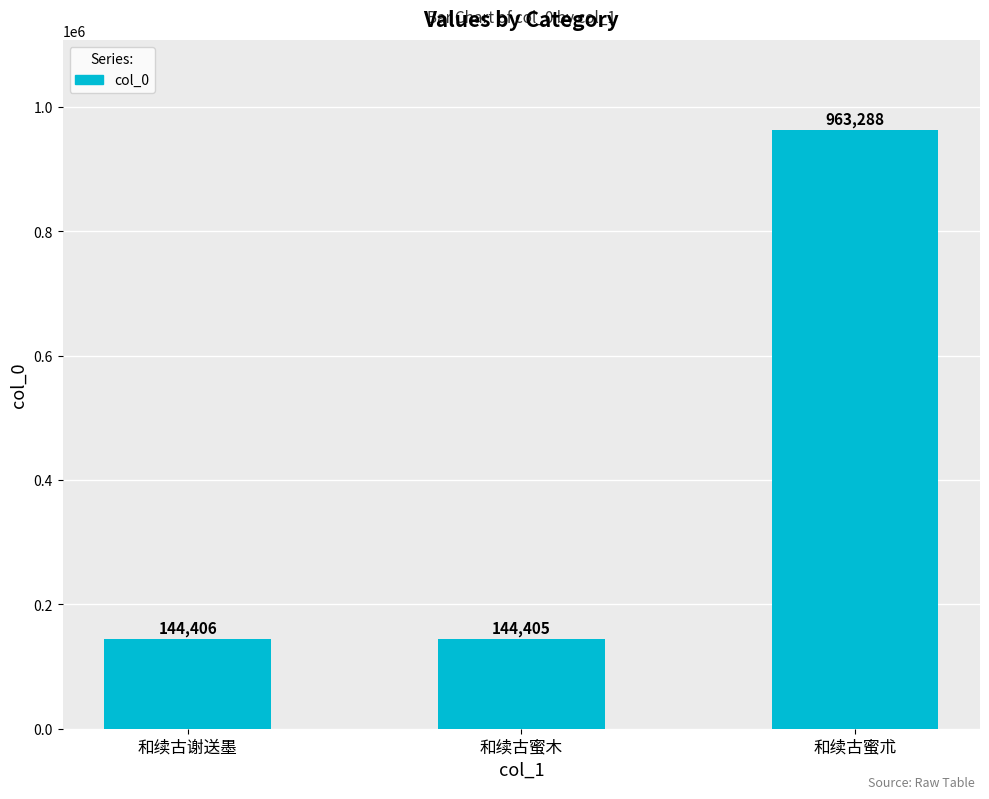

Reading left to right, extract all data points from this chart.

和续古谢送墨=144406	和续古蜜木=144405	和续古蜜朮=963288